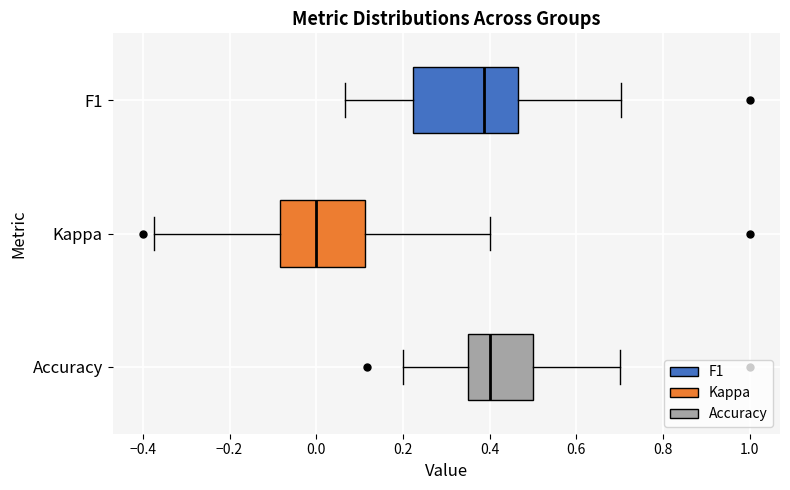

Reading bottom to top, read every box against the x-axis: the position of its median line, the range the box covers, and the ends of its whiskers. The values are not printed on the chart, so give them approximately, as read against the axis.

Accuracy: median 0.40, box 0.36 to 0.50, whiskers 0.20 to 0.70
Kappa: median 0.00, box -0.08 to 0.12, whiskers -0.38 to 0.40
F1: median 0.38, box 0.22 to 0.46, whiskers 0.06 to 0.70